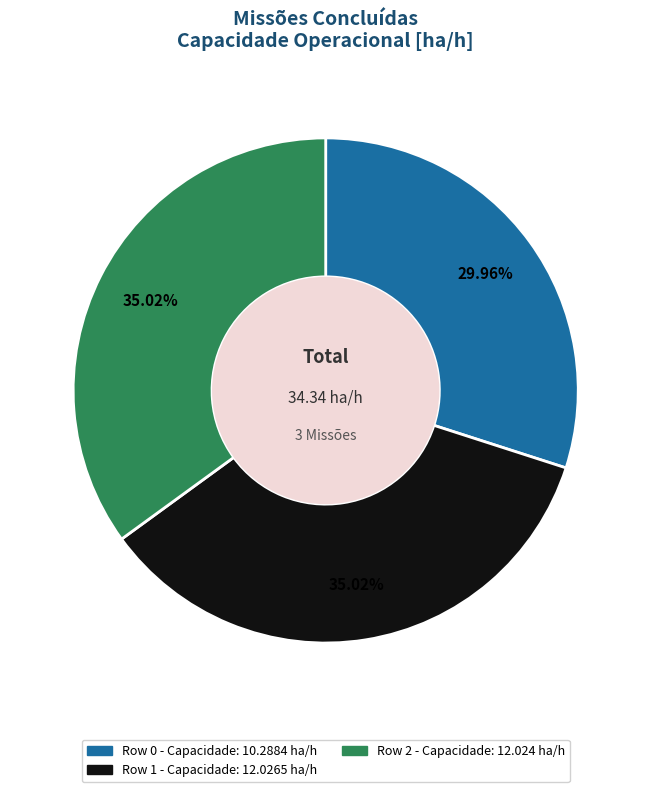

Does Row 1 account for over 50% of the chart?

No